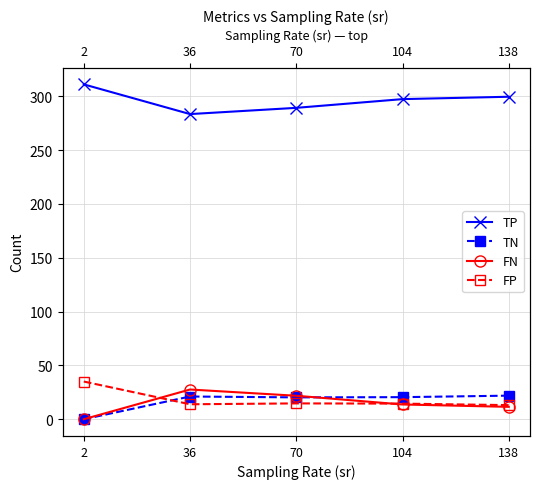

List the series in order of their peak value, lowest first.

TN, FN, FP, TP